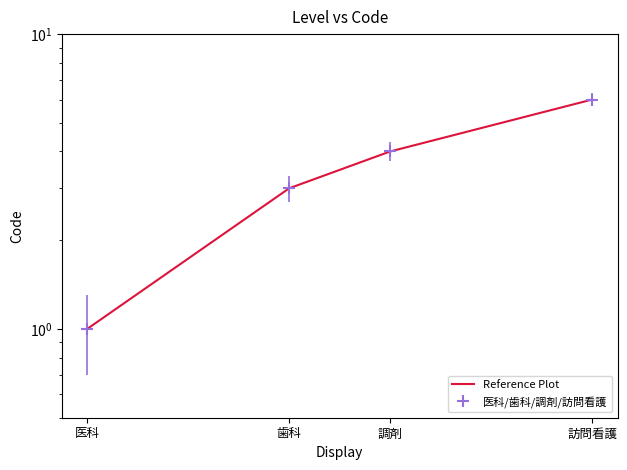

What is the label of the 4th point from the left?

訪問看護